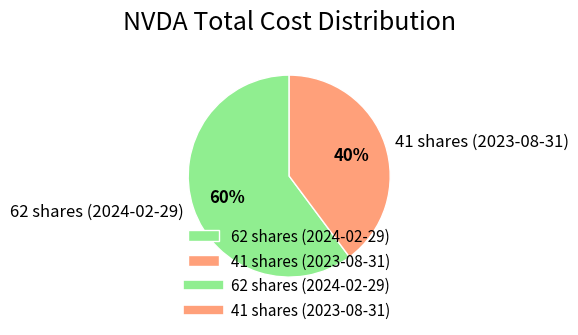

Approximately how many times larger is the value at 62 shares (2024-02-29) compared to 41 shares (2023-08-31)?

1.5